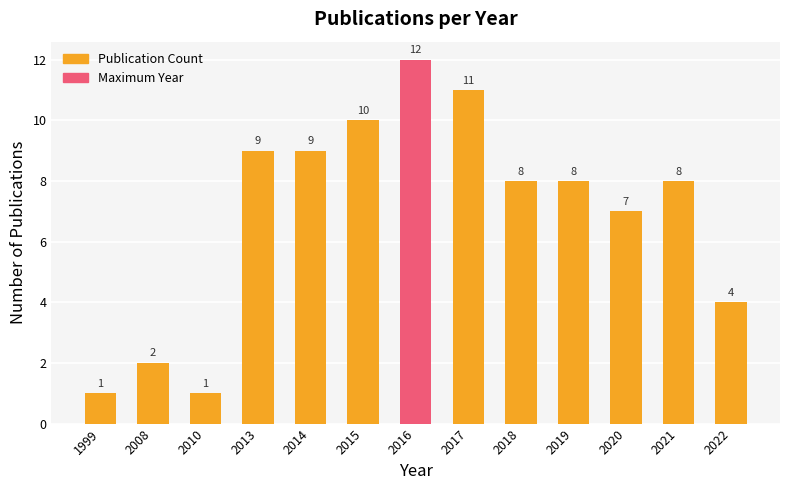

The chart shows a value of 4 at 2018. True or false?

False